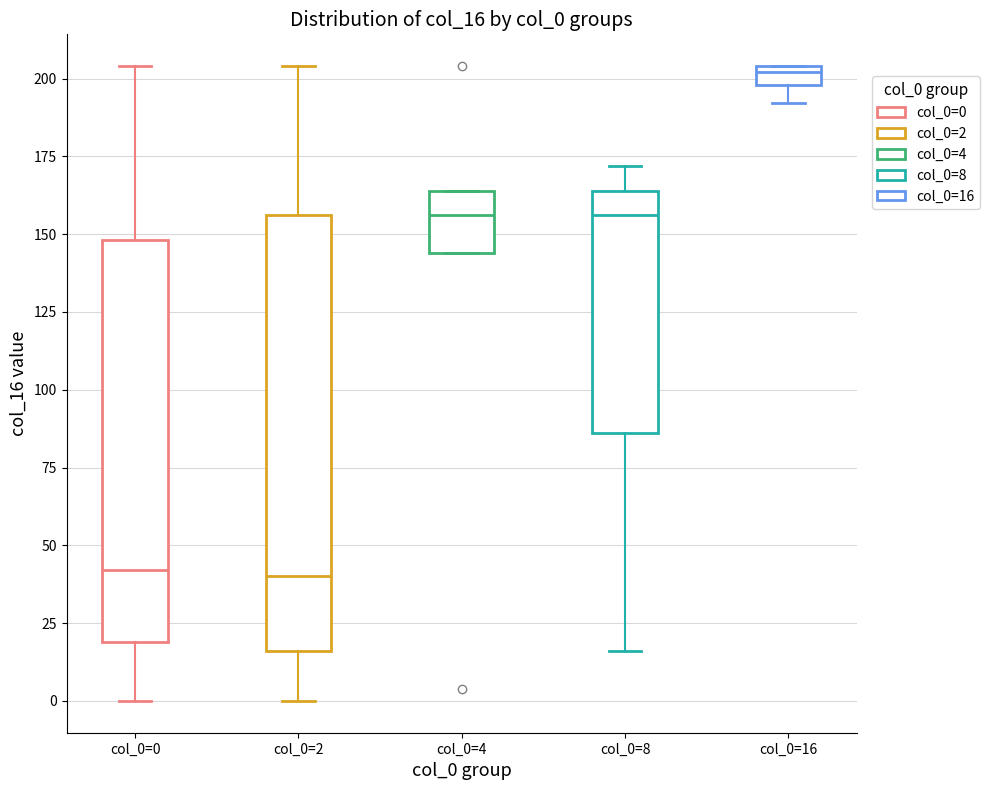

Where is the lower edge of the box for col_0=4 on the y-axis? The values are not printed on the chart, so give them approximately, as read against the axis.

145